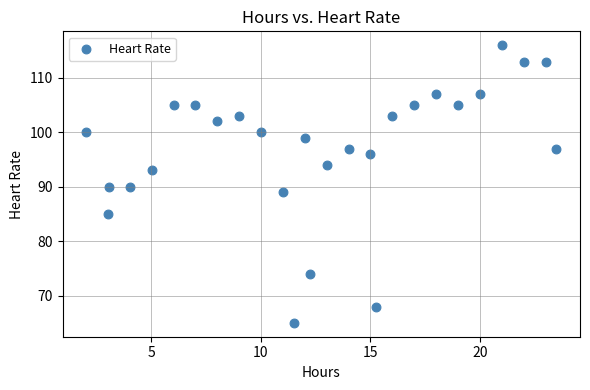

What is the range of Y values (max minus min)?

51